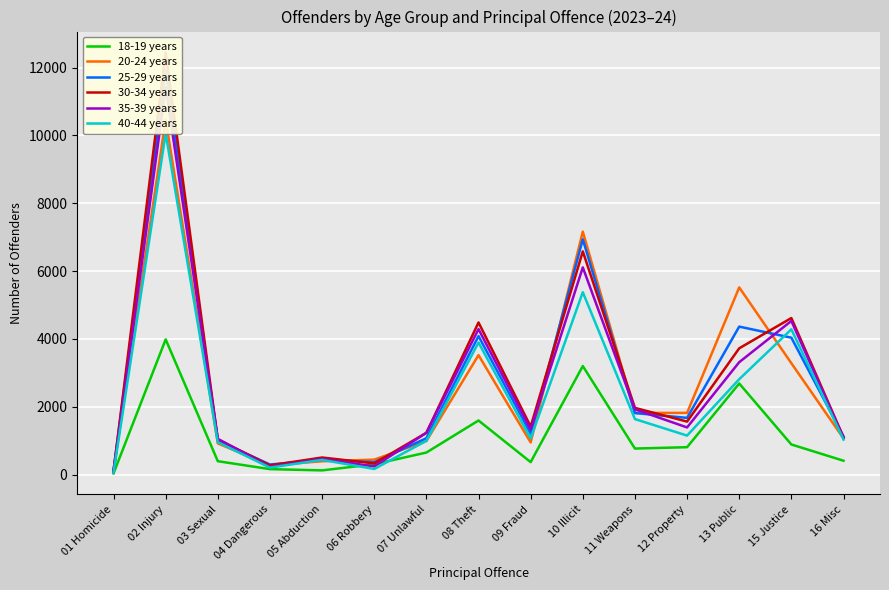

What is the label of the 9th point from the left?

09 Fraud